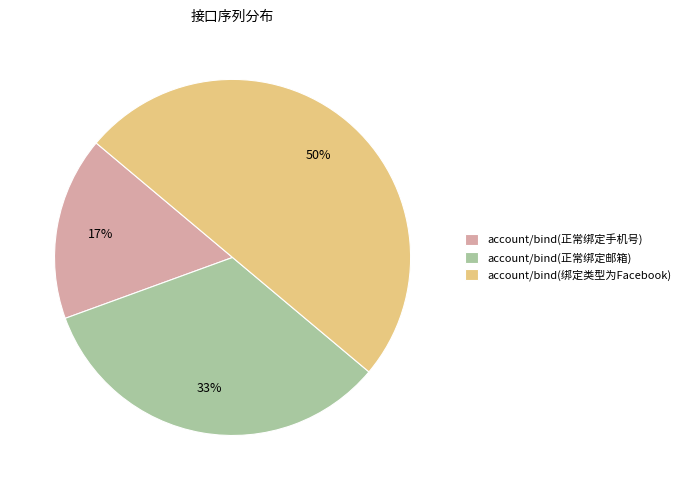

To the nearest percent, what is the average slice percentage?

33%